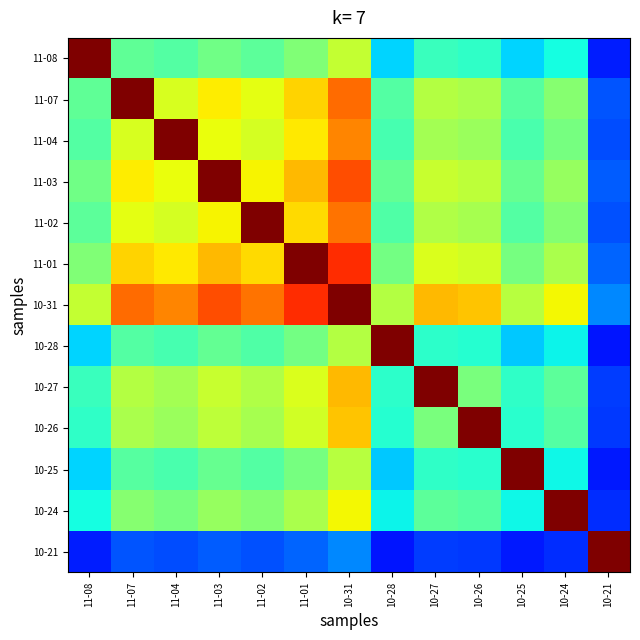

At which category is the sum across all series the highest?

10-31